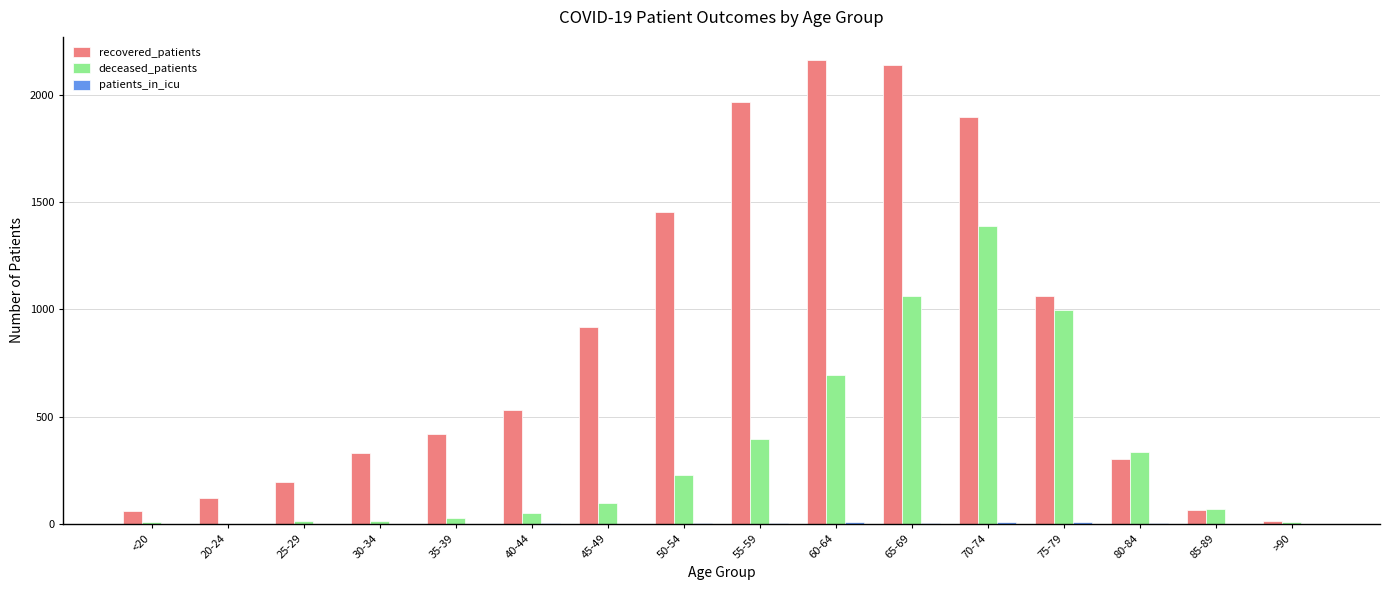

Between 30-34 and 65-69, which series saw the biggest shift?

recovered_patients